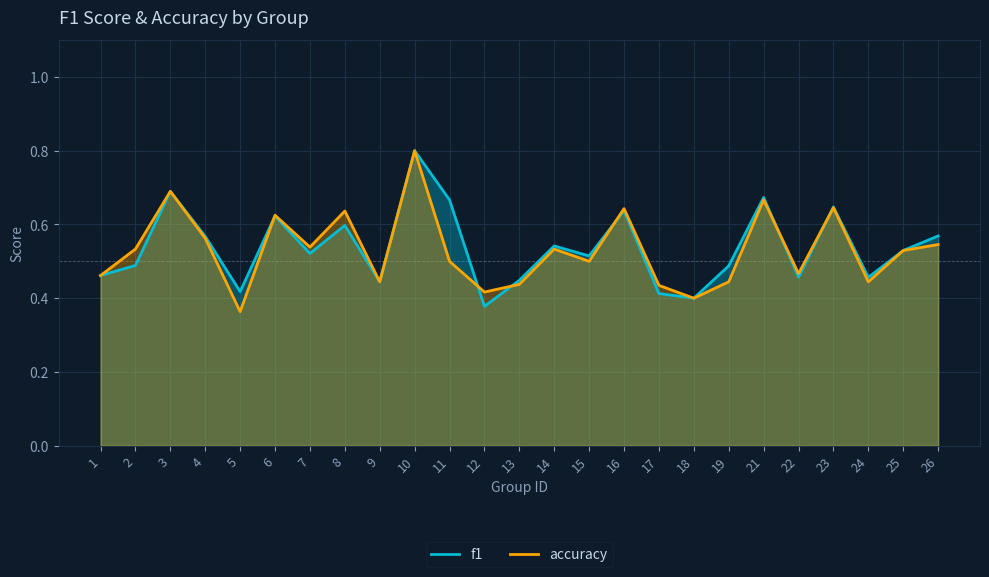

List the series in order of their peak value, highest first.

f1, accuracy